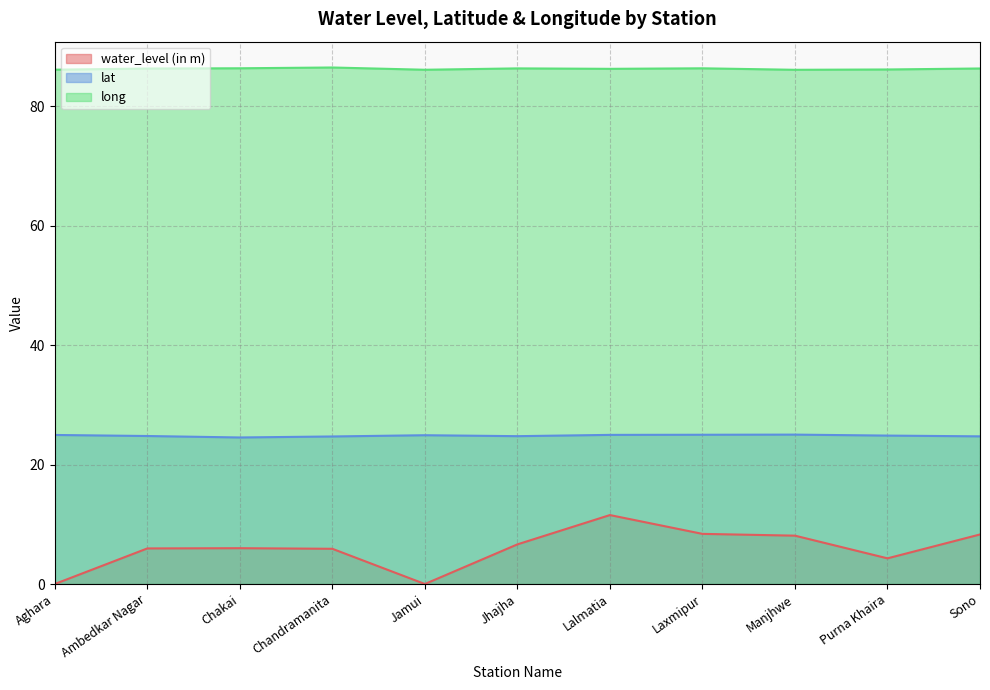

True or false: long and lat intersect in this chart.

False